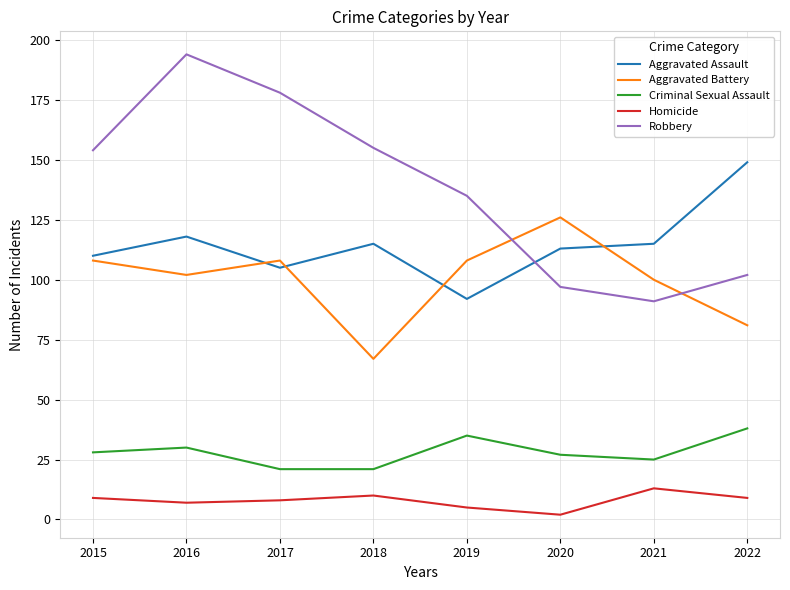

List the series in order of their peak value, lowest first.

Homicide, Criminal Sexual Assault, Aggravated Battery, Aggravated Assault, Robbery